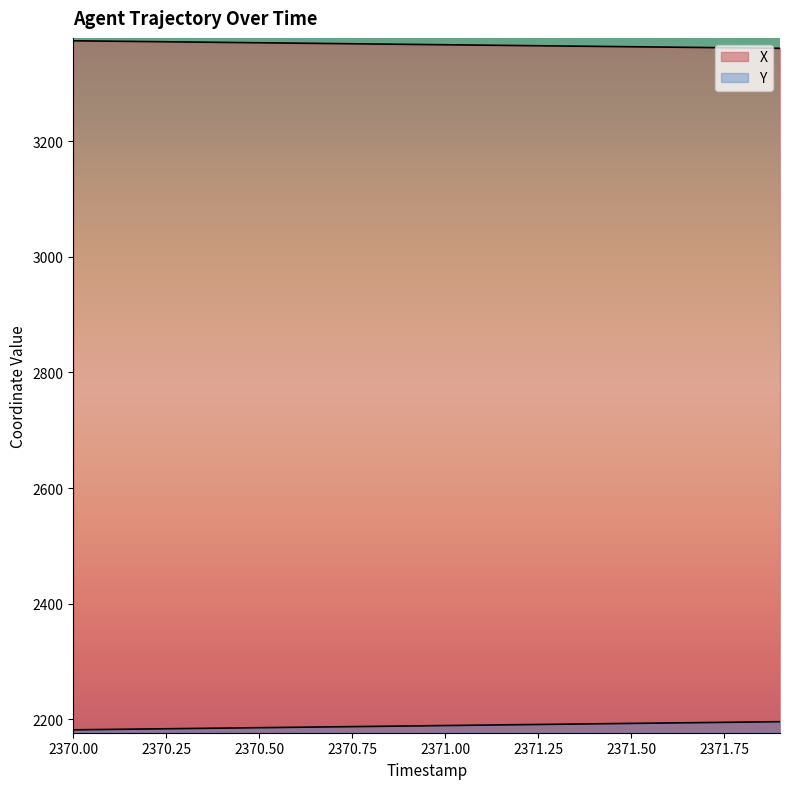

True or false: Y and X intersect in this chart.

False